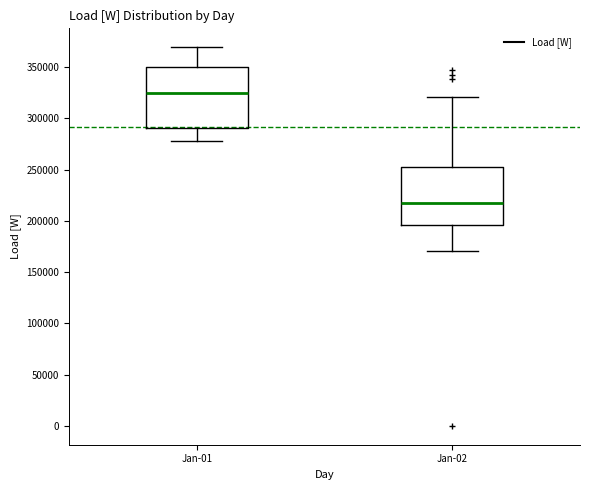

Reading left to right, read every box against the y-axis: the position of its median line, the range the box covers, and the ends of its whiskers. The values are not printed on the chart, so give them approximately, as read against the axis.

Jan-01: median 325000, box 290000 to 350000, whiskers 280000 to 370000
Jan-02: median 215000, box 195000 to 250000, whiskers 170000 to 320000